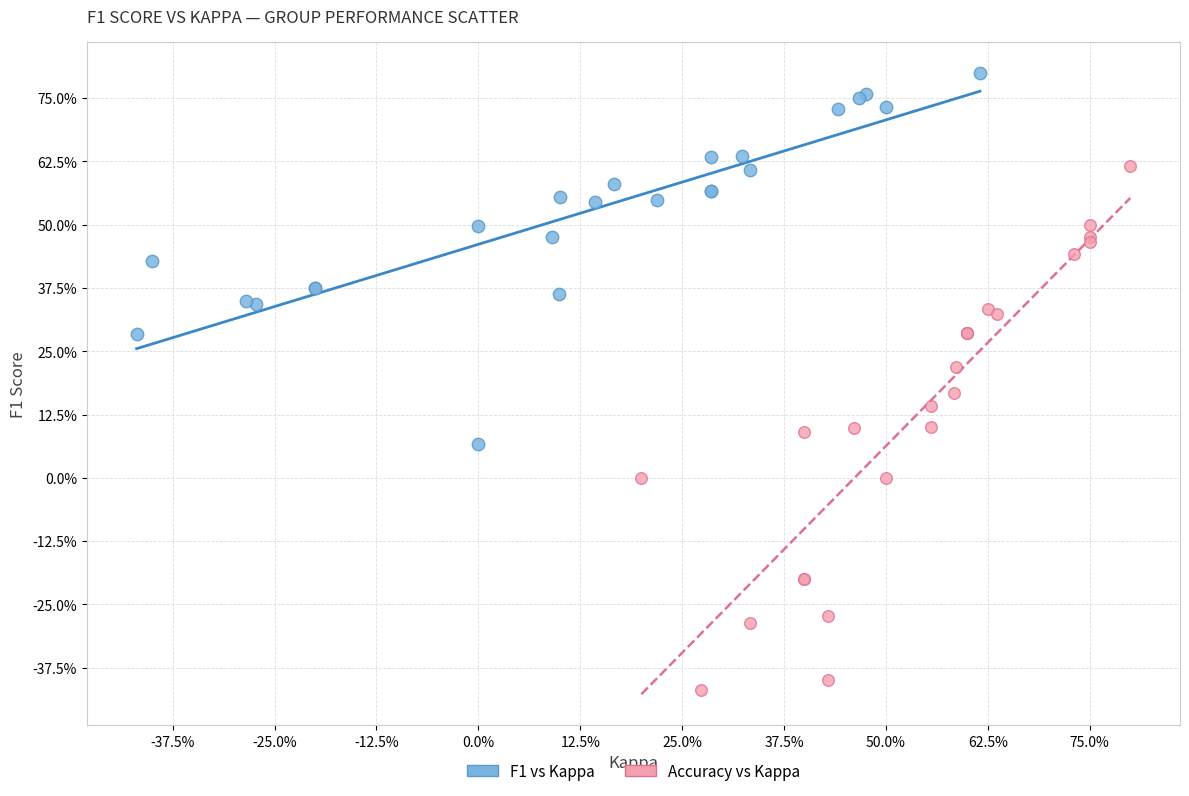

Which series has the widest spread of Y values?

Accuracy vs Kappa